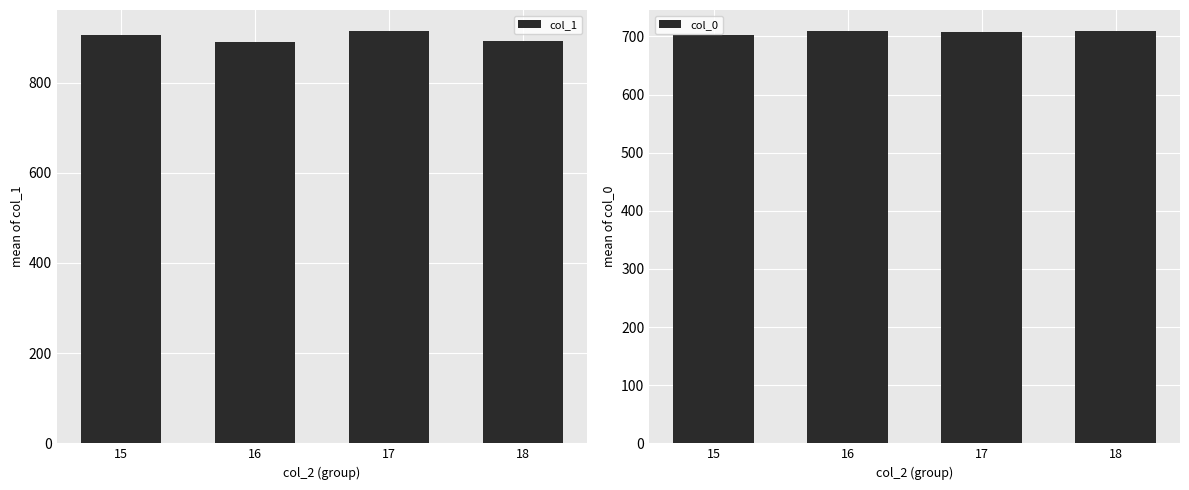

What is the sum of all col_1 values?

3601.2